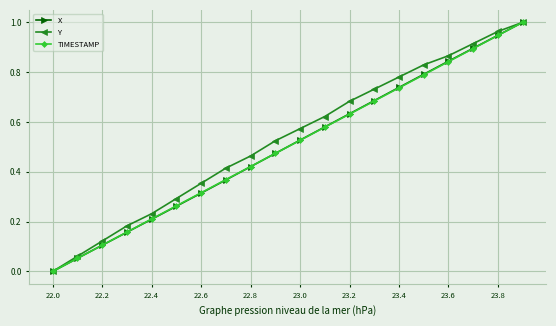

True or false: X has more than 0 points higher than both neighbors.

False